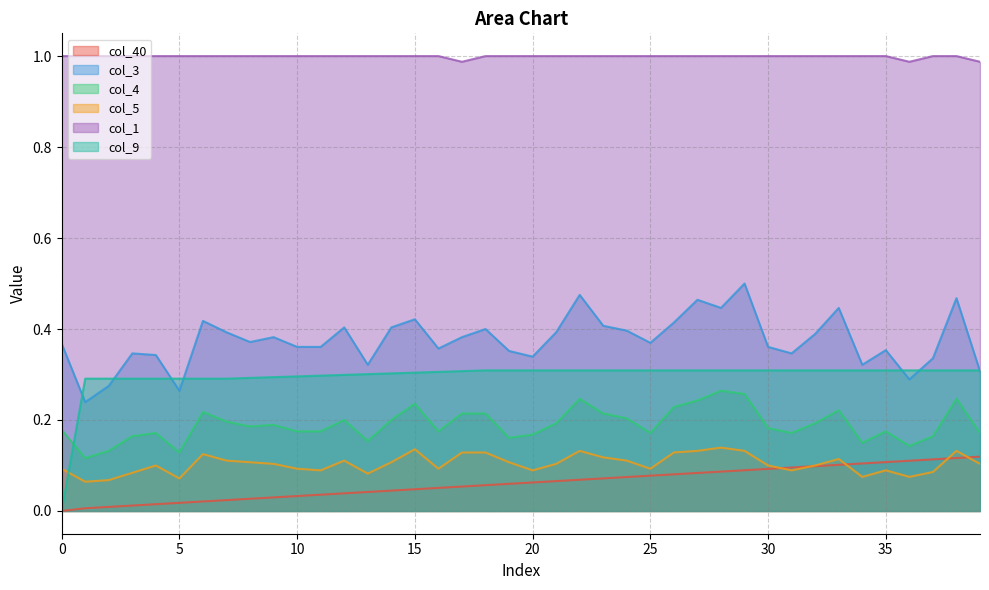

At how many categories does at least one series exceed 0?

40